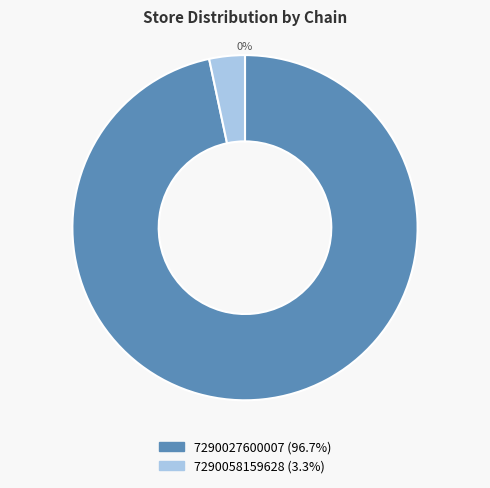

What is the change in value from 7290027600007 to 7290058159628?

-784